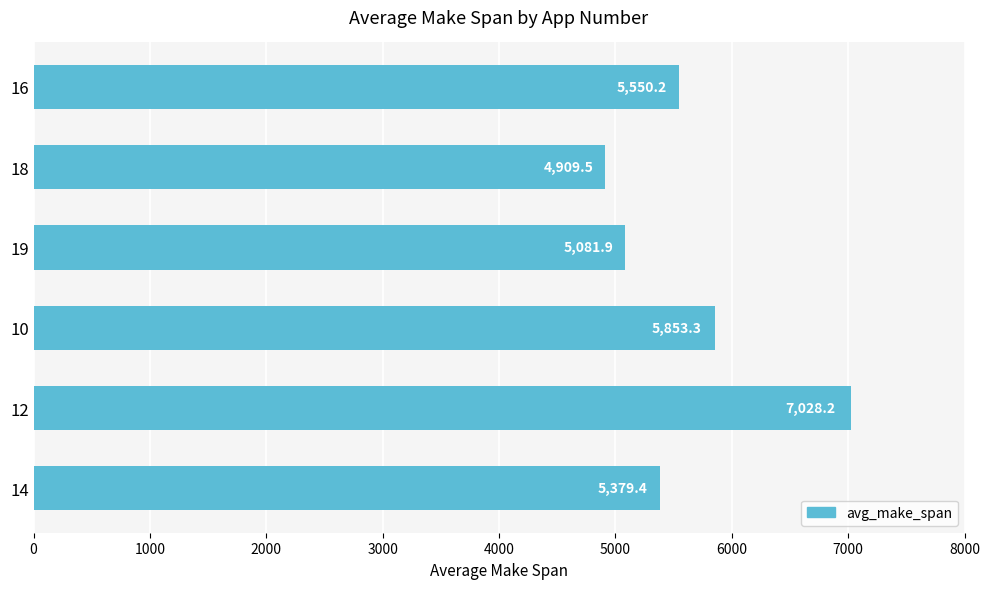

What is the average value?

5633.7